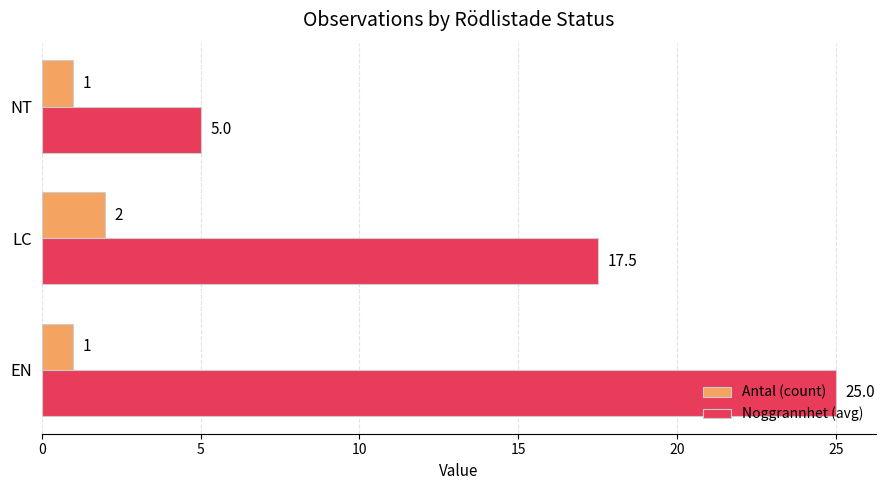

Which series has the widest spread of values?

Noggrannhet (avg)